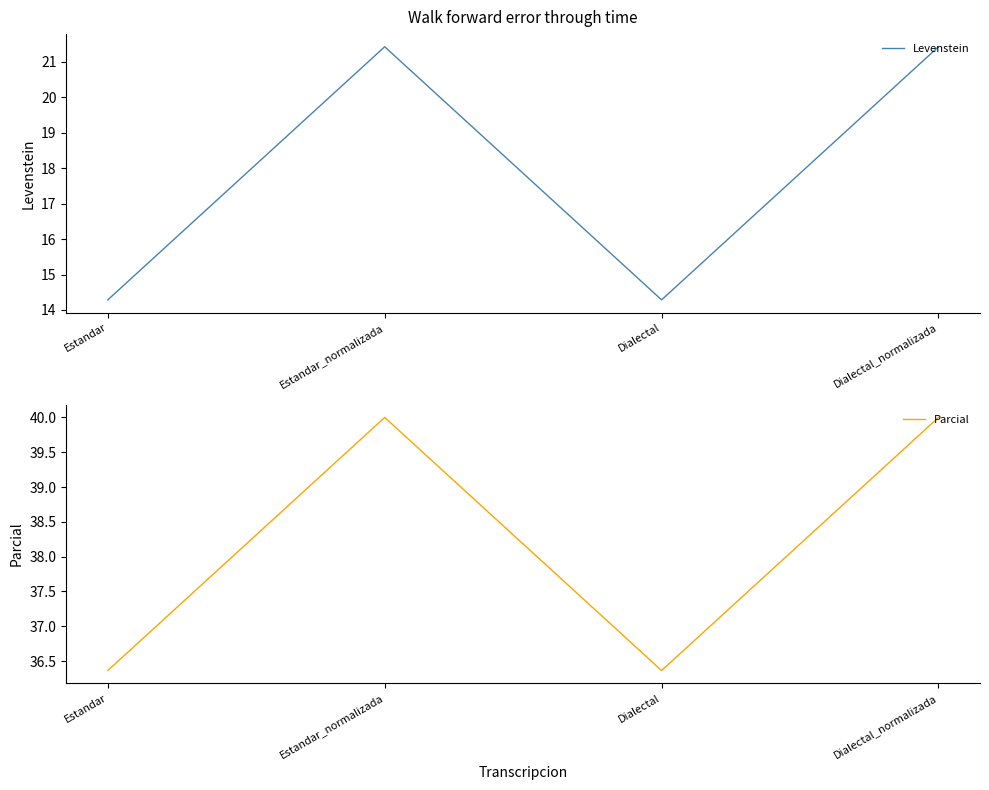

What is the label of the 3rd point from the right?

Estandar_normalizada